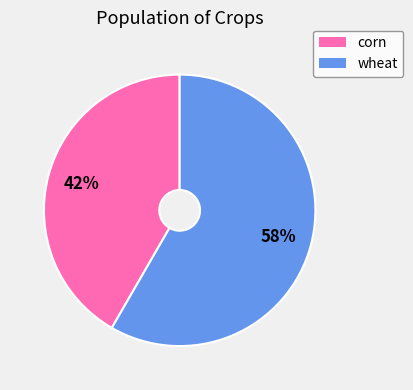

Count the number of slices in the pie.

2